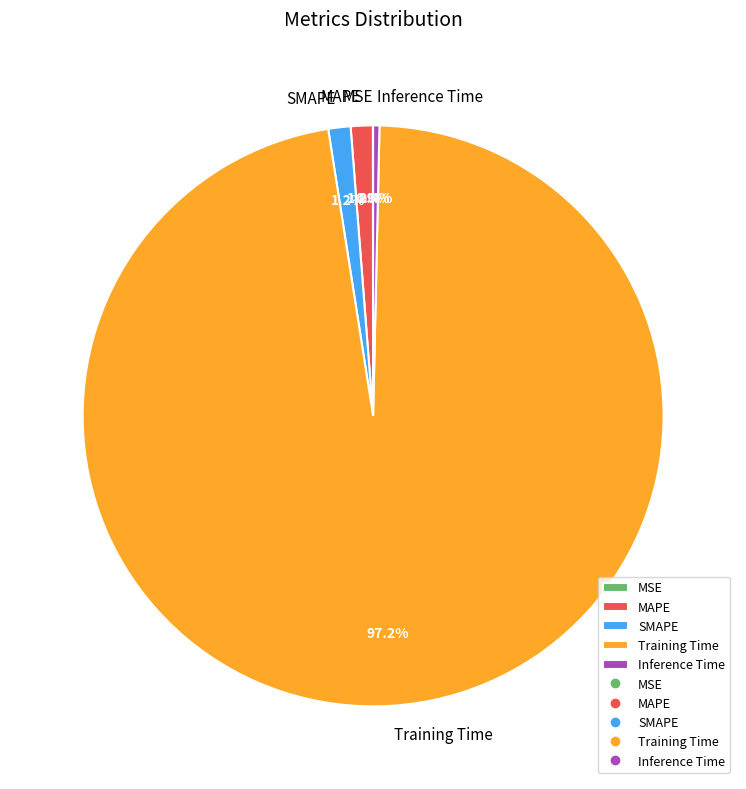

Is there a majority slice in this chart?

Yes